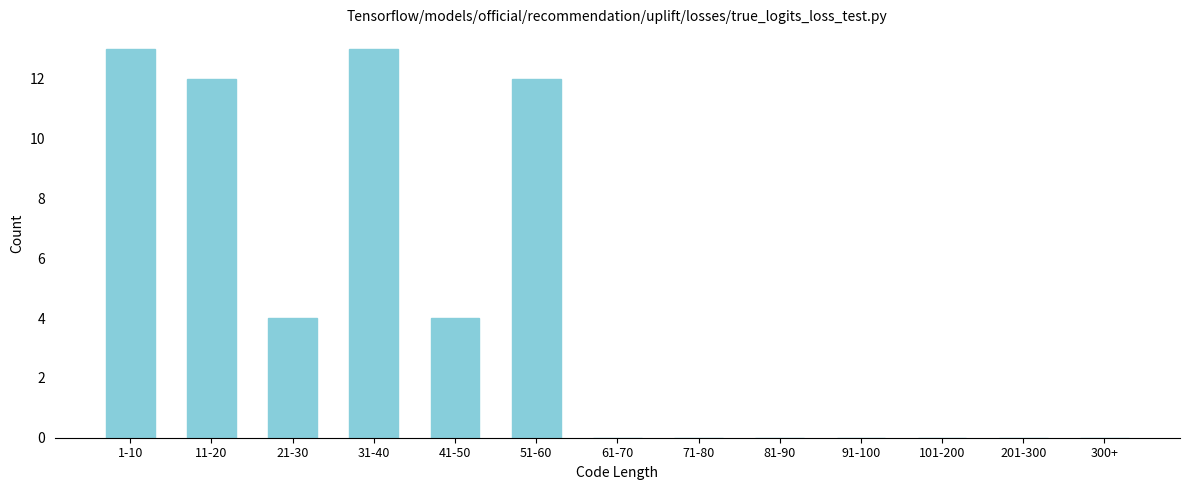

Reading right to left, list all the values displayed in this chart.

300+=0	201-300=0	101-200=0	91-100=0	81-90=0	71-80=0	61-70=0	51-60=12	41-50=4	31-40=13	21-30=4	11-20=12	1-10=13